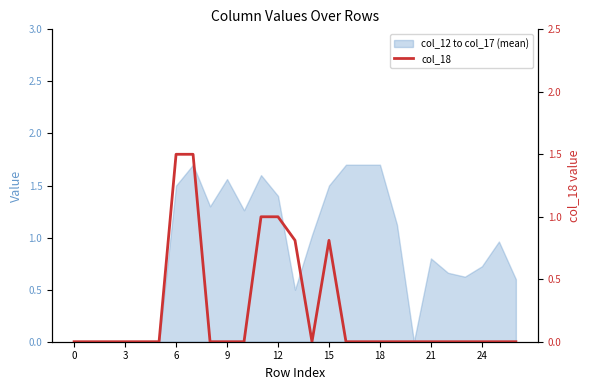

How many lines are shown in the chart?

1